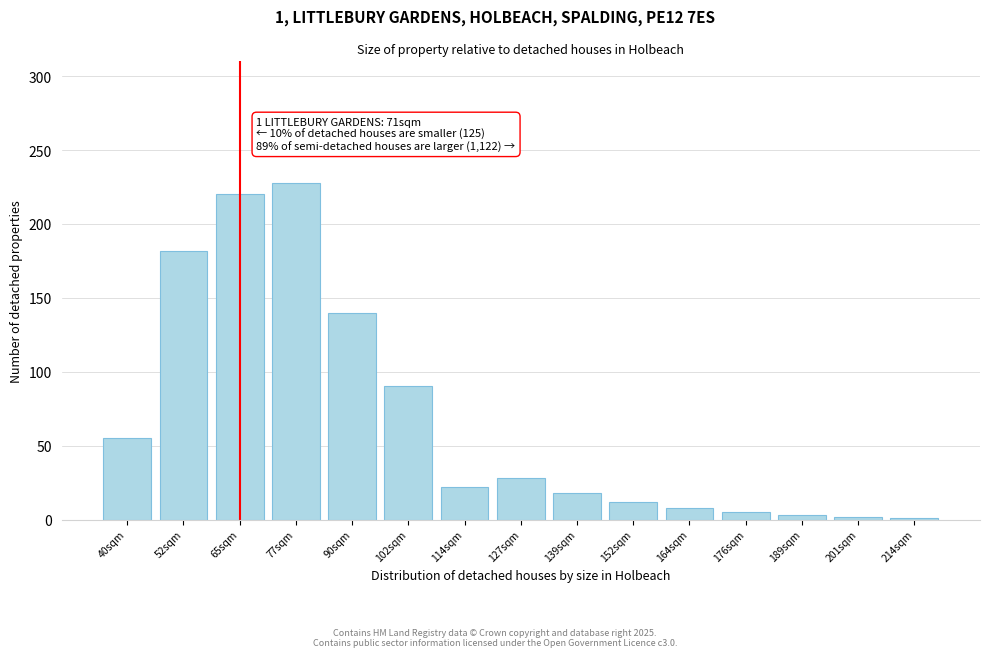

Is it true that the value at 102sqm is 90?

True